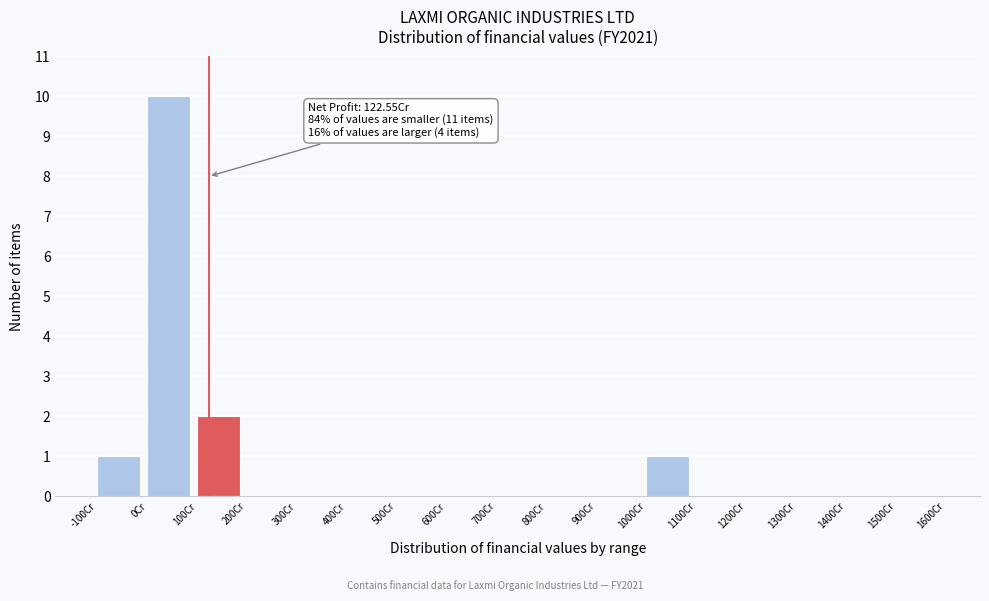

Which range on the x-axis has the tallest bar?

0 to 100